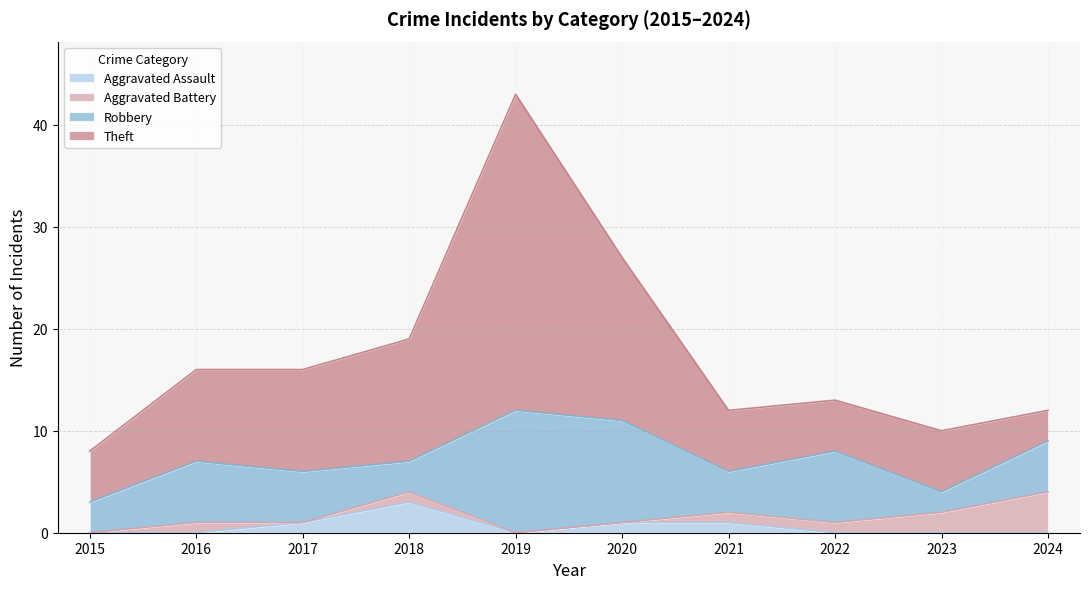

What is the maximum value shown in the chart?

43